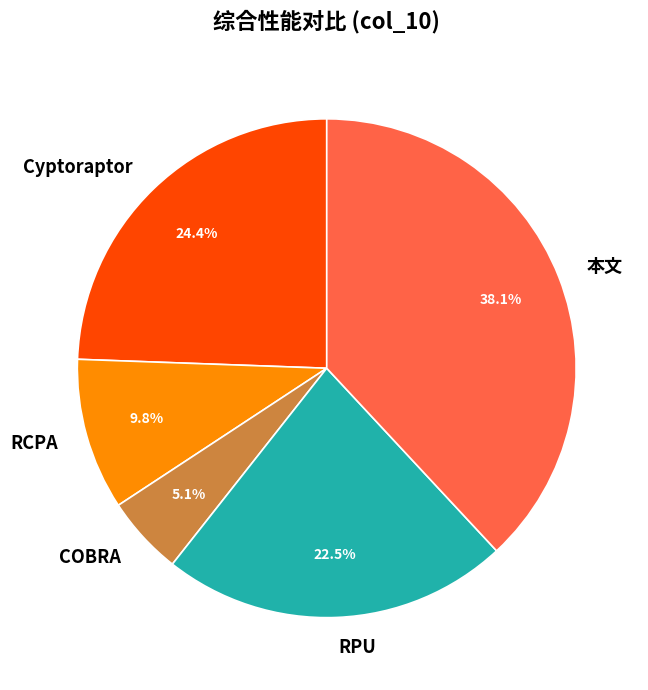

Rank the categories by value from lowest to highest.

COBRA, RCPA, RPU, Cyptoraptor, 本文